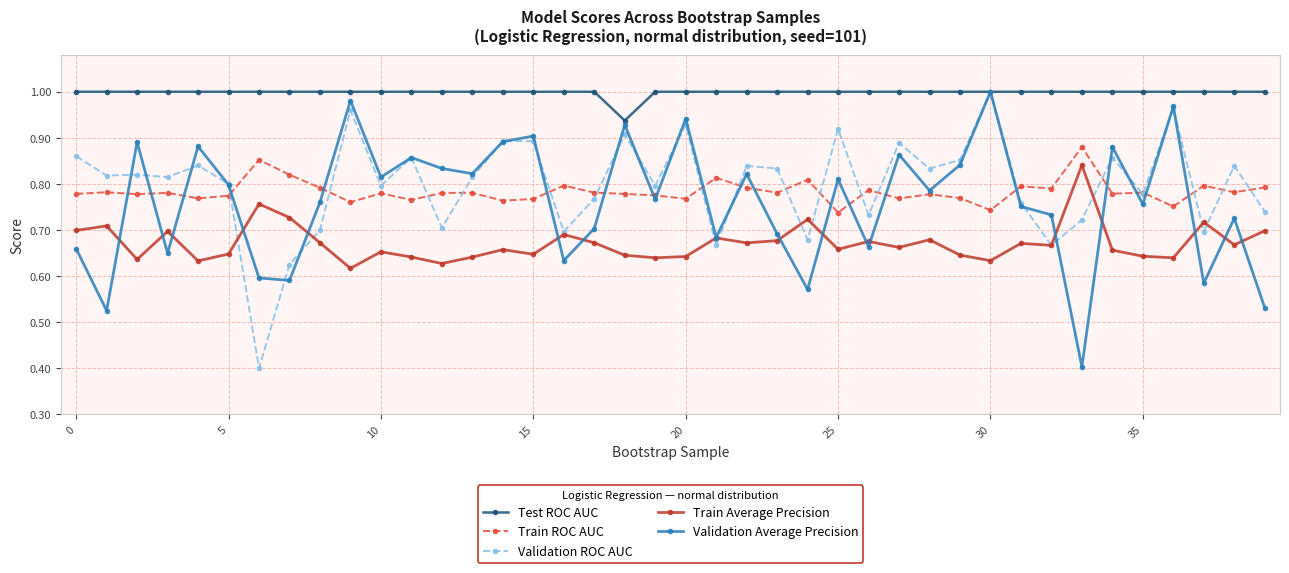

At how many categories does at least one series exceed 0?

40